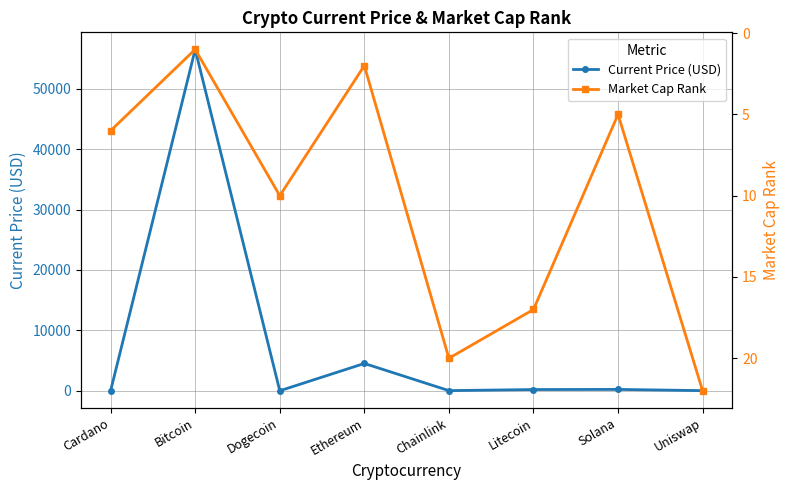

What is the average value of the Current Price (USD) series?

7687.6